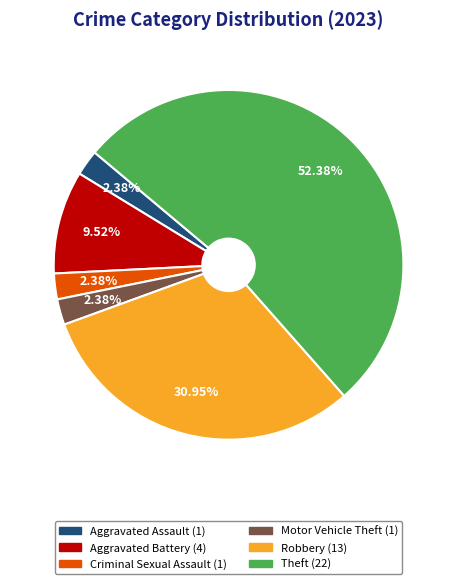

Does any single category account for the majority?

Yes